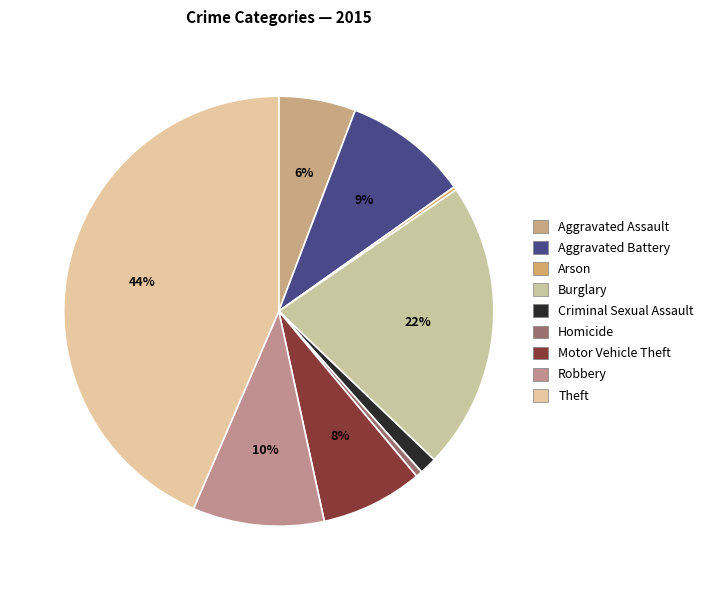

To the nearest percent, what is the difference between the largest and smallest slice percentages?

43%